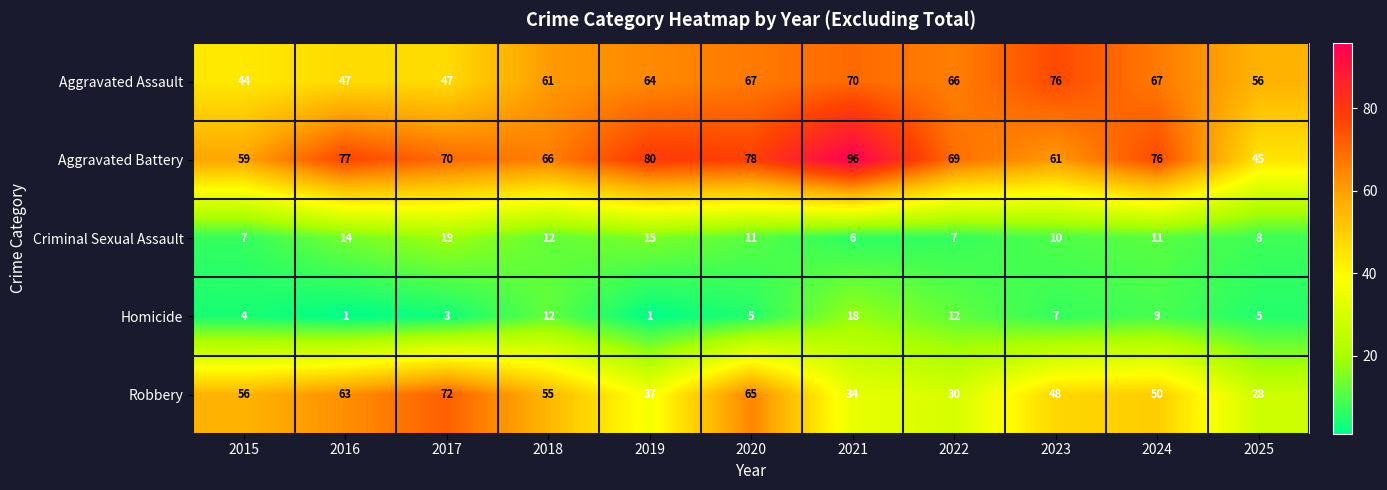

Read the Aggravated Assault value at 2025.

56